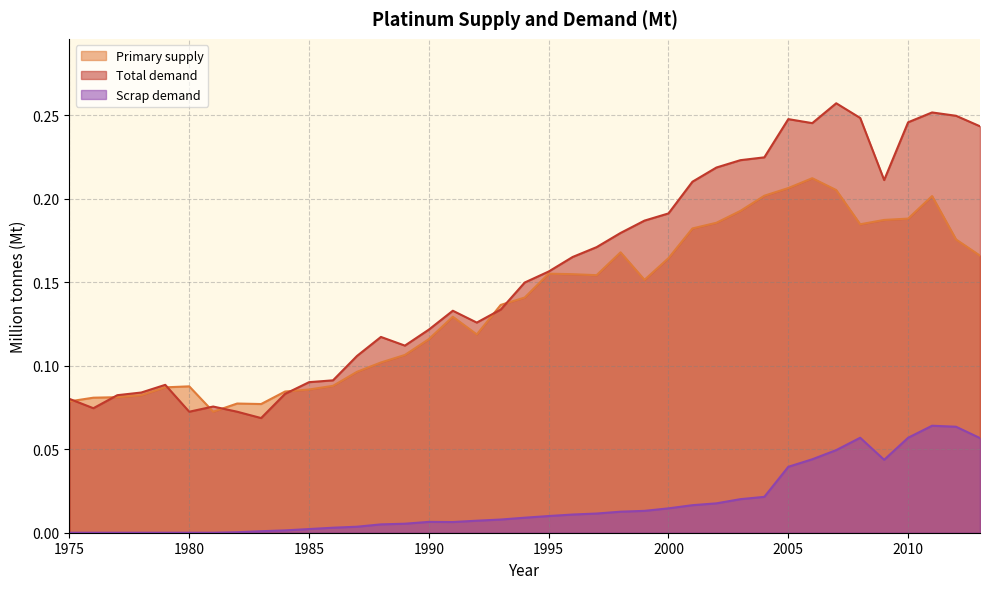

What is the difference between the Primary supply values at 1994 and 1976?

0.1